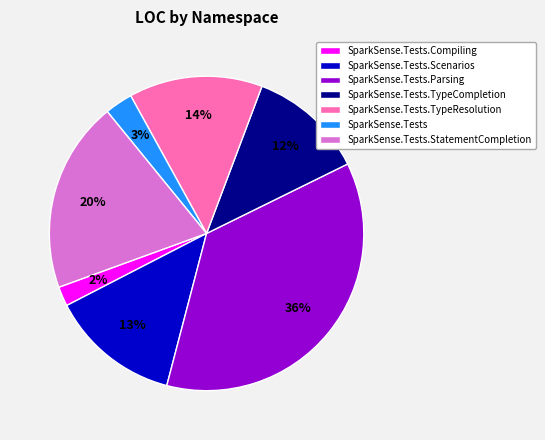

What is the ratio of the value at SparkSense.Tests.TypeResolution to the value at SparkSense.Tests.StatementCompletion?

0.7